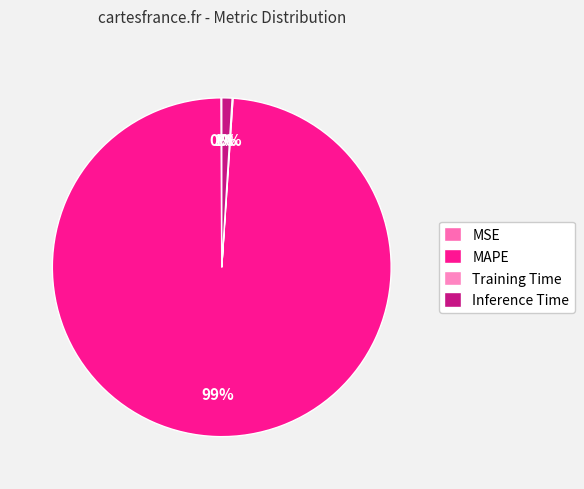

Count the number of slices in the pie.

4